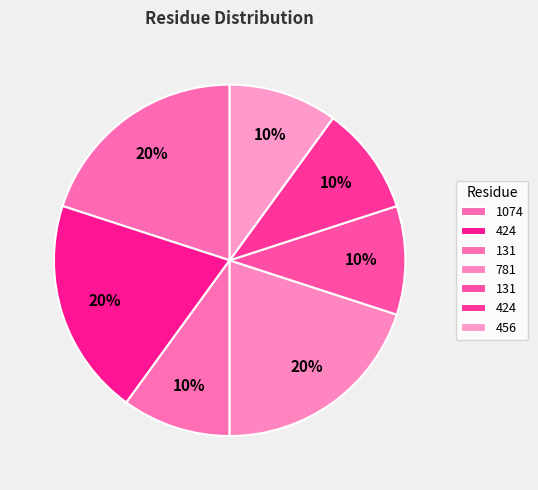

How many segments does this pie chart have?

7